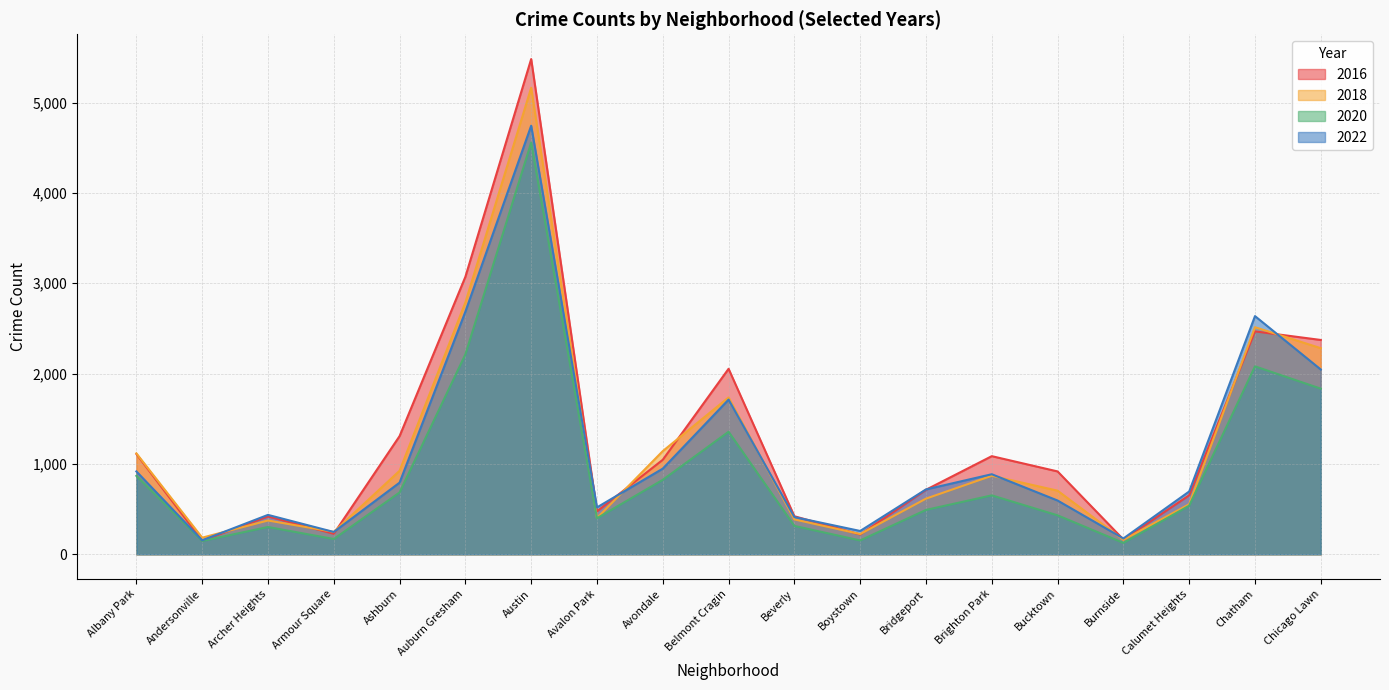

What is the difference between the maximum and minimum values in the 2016 series?

5330